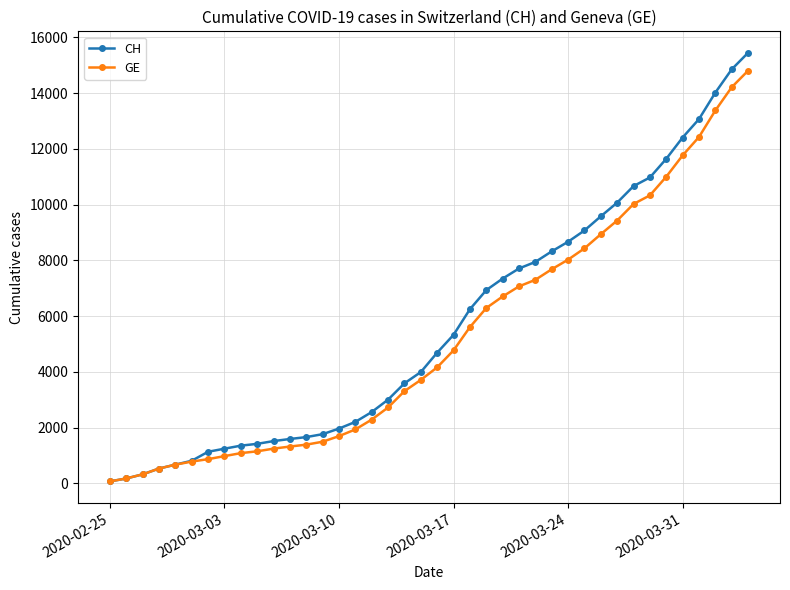

What are all the series names shown in the legend?

CH, GE